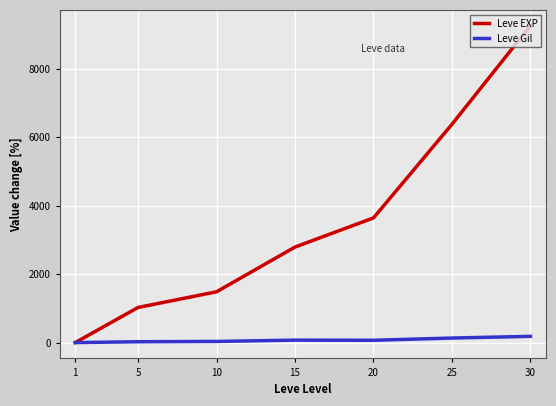

Which series has the widest spread of values?

Leve EXP